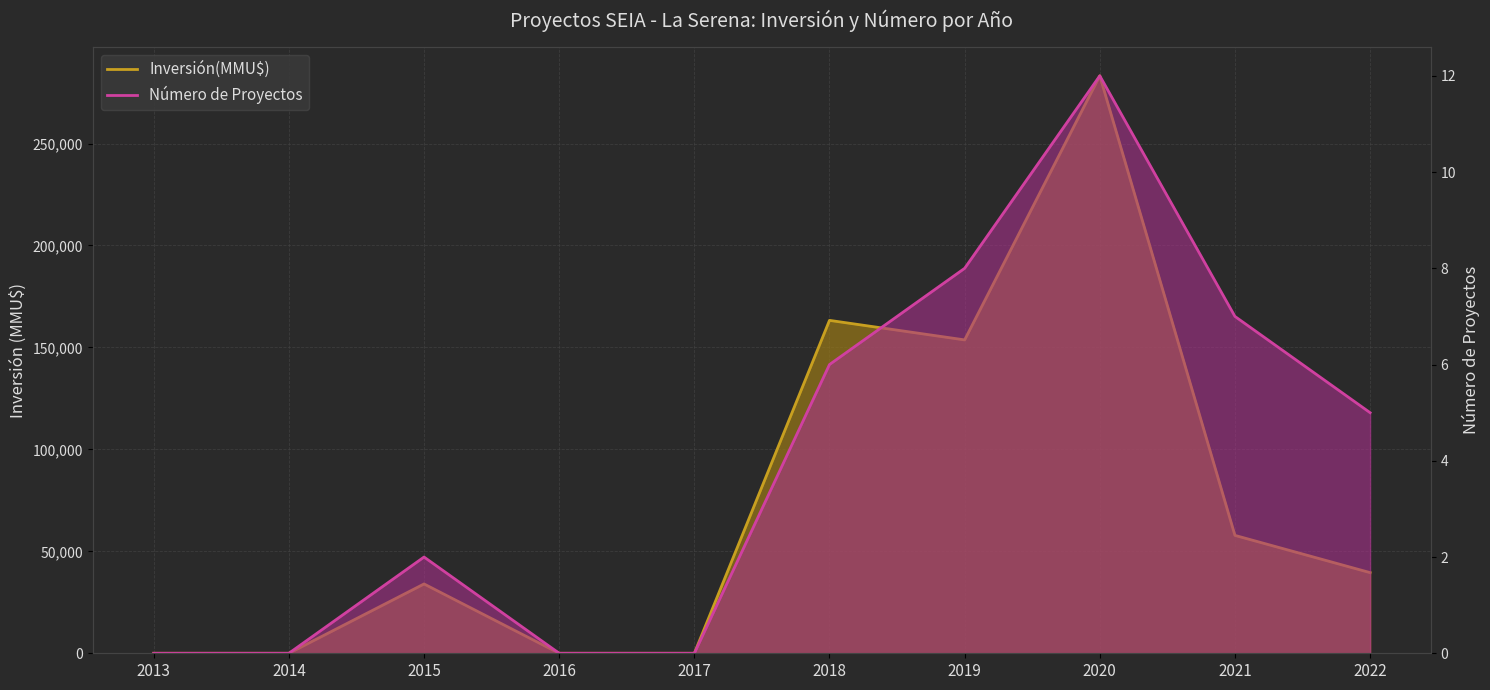

Between 2016 and 2021, which series saw the biggest shift?

Inversión(MMU$)